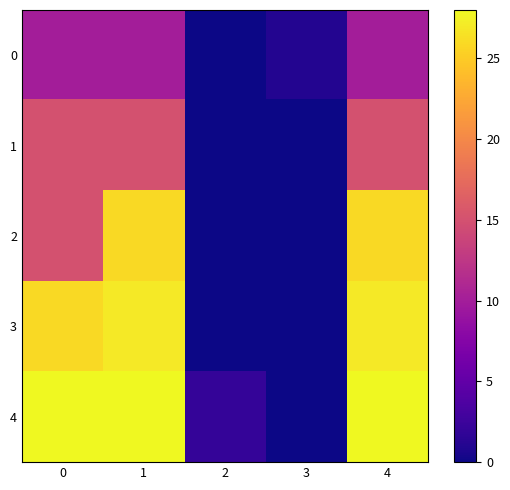

Reading left to right, transcribe all the data shown in this chart.

0: 0=10	1=10	2=0	3=1	4=10
1: 0=15	1=15	2=0	3=0	4=15
2: 0=15	1=26	2=0	3=0	4=26
3: 0=26	1=27	2=0	3=0	4=27
4: 0=28	1=28	2=2	3=0	4=28